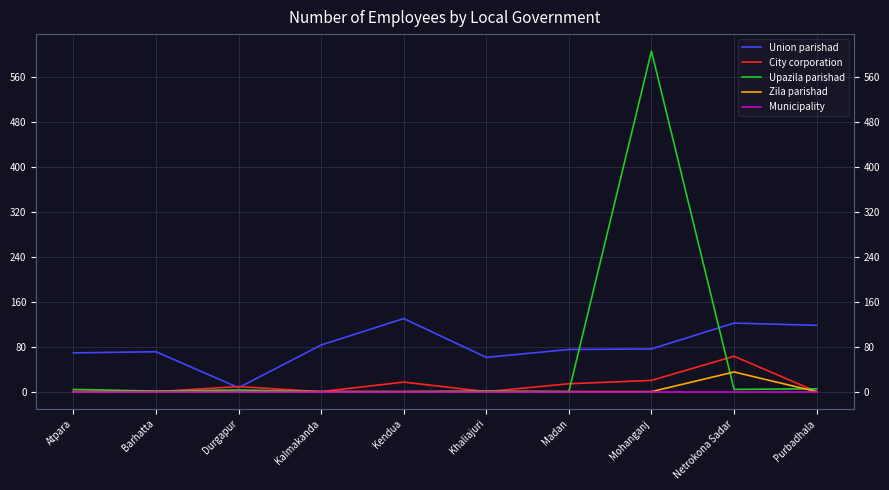

Reading right to left, list all the values displayed in this chart.

Union parishad: 118	122	76	75	61	130	83	7	71	69
City corporation: 0	63	20	14	0	17	0	9	0	0
Upazila parishad: 5	4	606	0	1	0	0	3	1	4
Zila parishad: 0	35	0	0	0	0	0	0	0	0
Municipality: 0	0	0	0	0	0	0	0	0	0